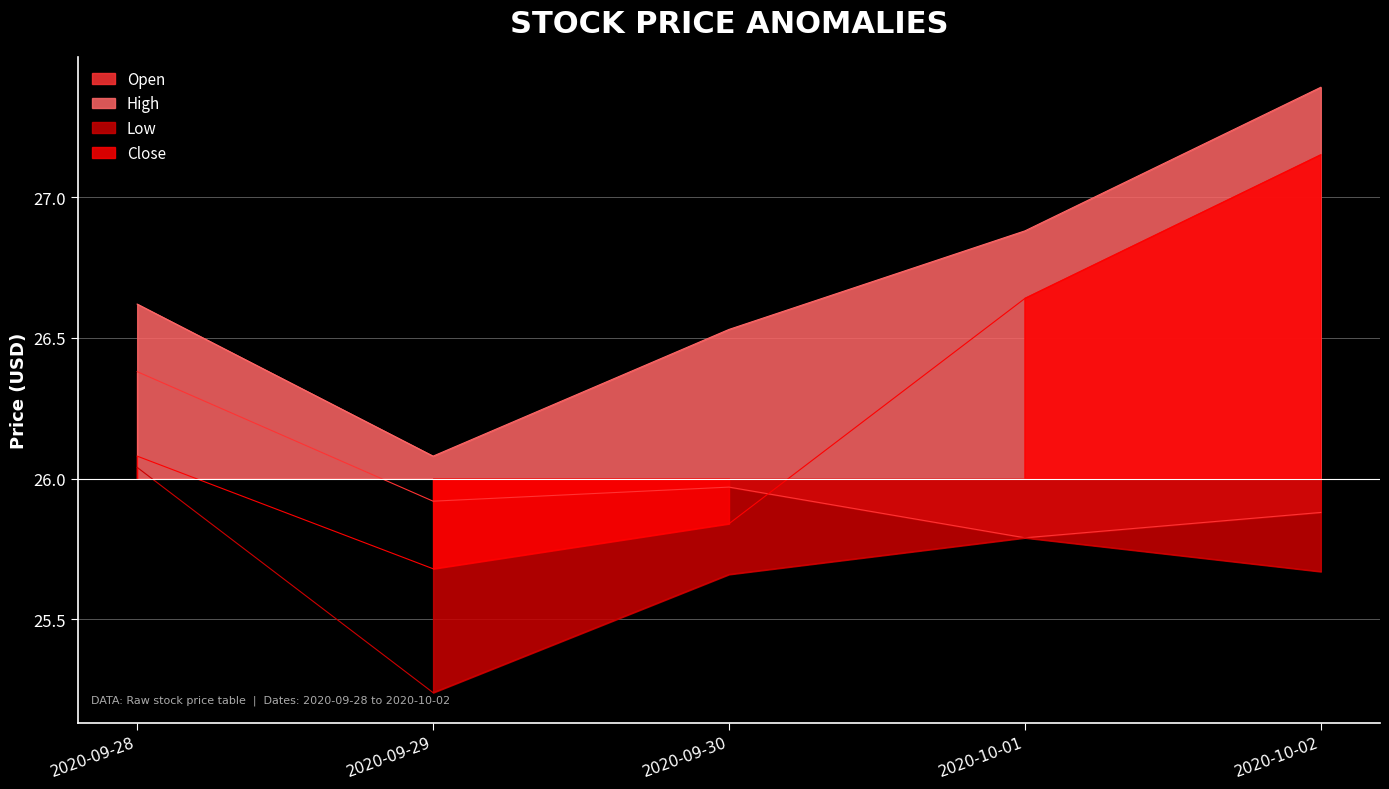

What is the difference between the highest and lowest values at 2020-09-29?

0.8